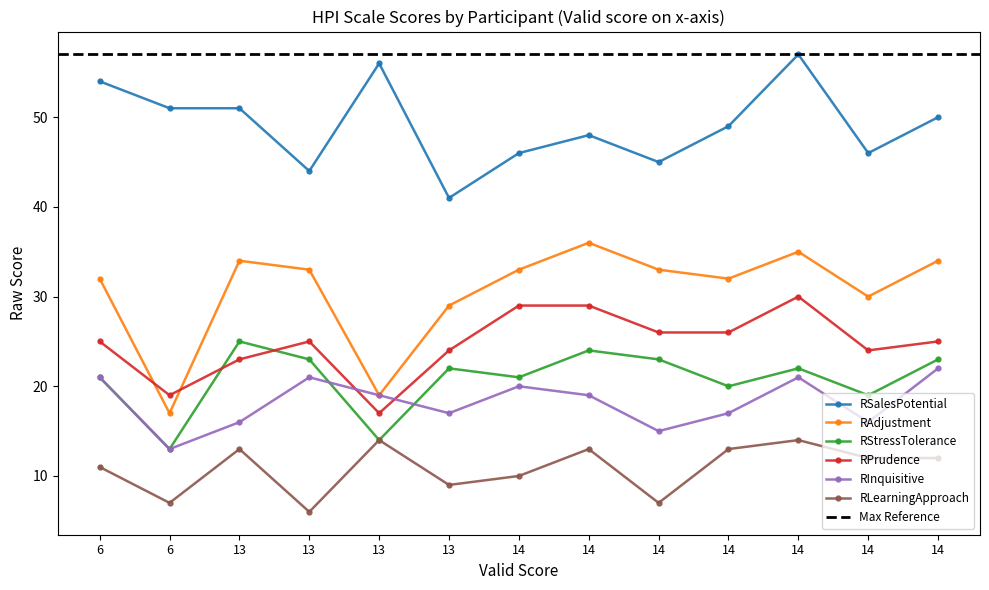

Which series has the largest total across all categories?

RSalesPotential